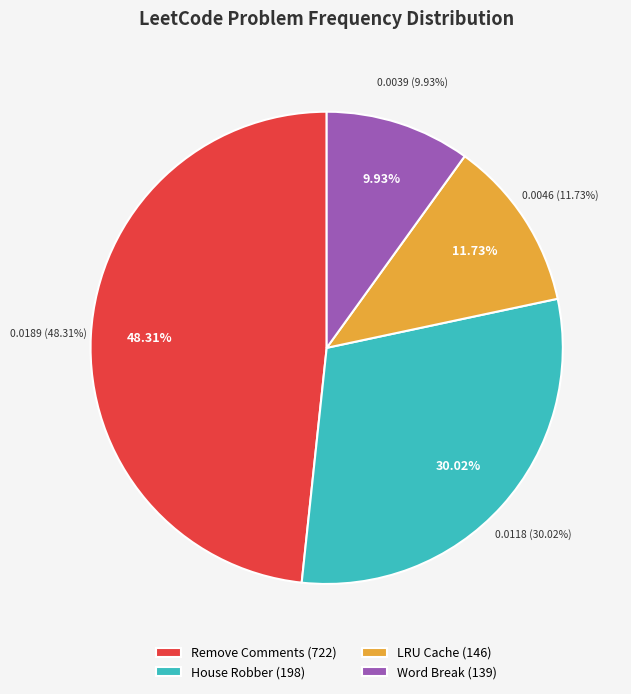

Which category has the smallest portion of the pie?

Word Break (139)